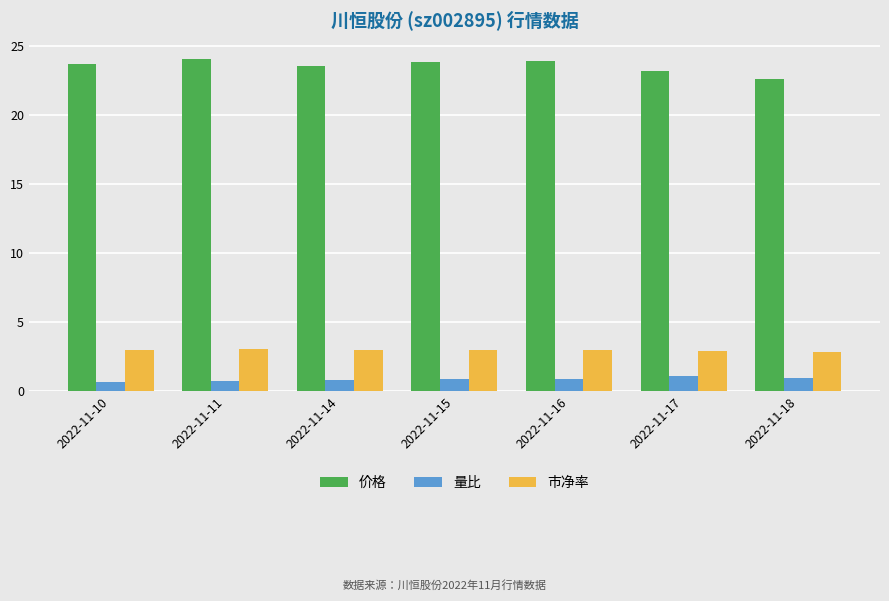

How many groups of bars are there?

7